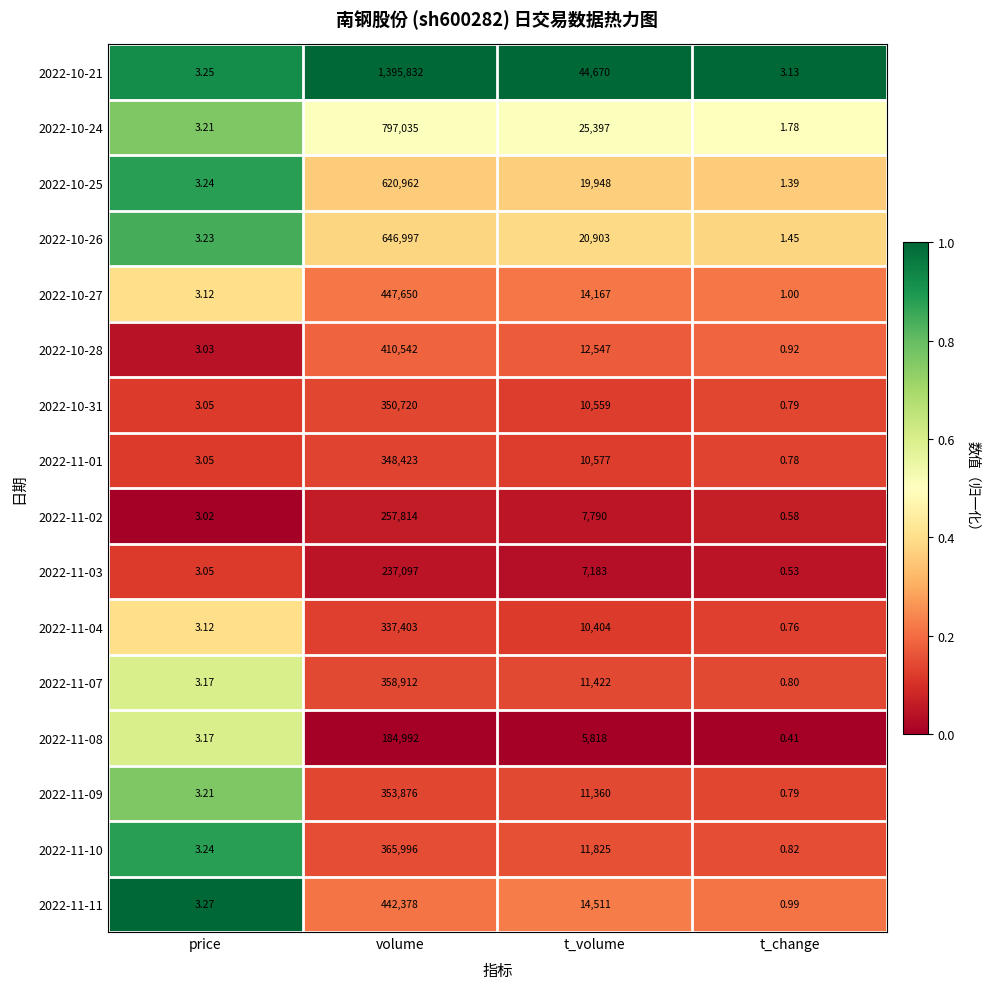

At t_volume, list the series in order from largest to smallest.

2022-10-21, 2022-10-24, 2022-10-26, 2022-10-25, 2022-11-11, 2022-10-27, 2022-10-28, 2022-11-10, 2022-11-07, 2022-11-09, 2022-11-01, 2022-10-31, 2022-11-04, 2022-11-02, 2022-11-03, 2022-11-08